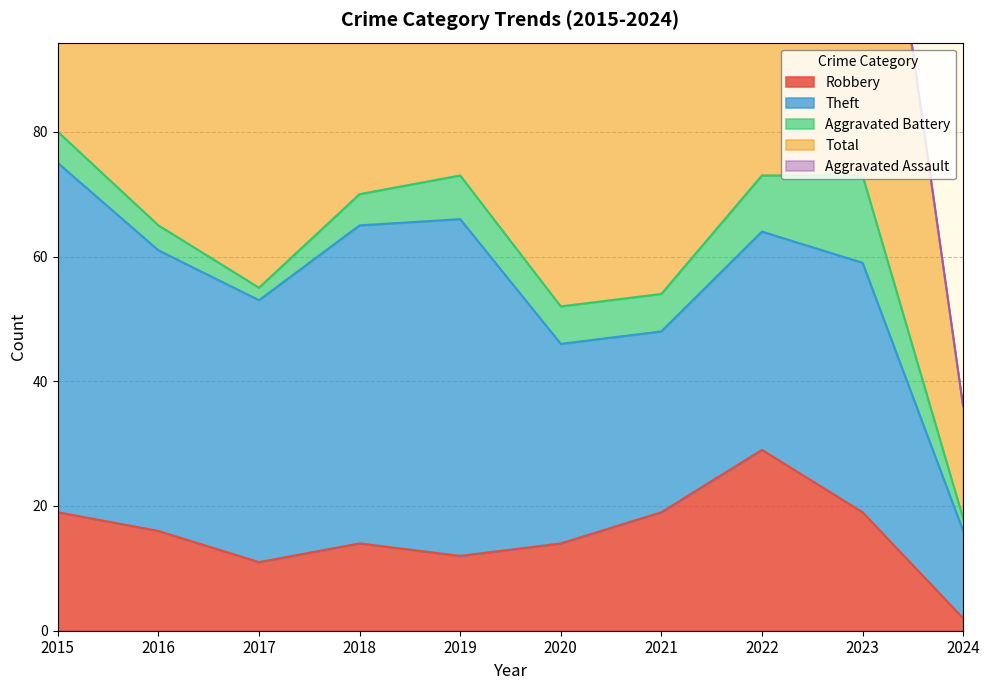

At which category does Aggravated Assault reach its first local valley?

2017